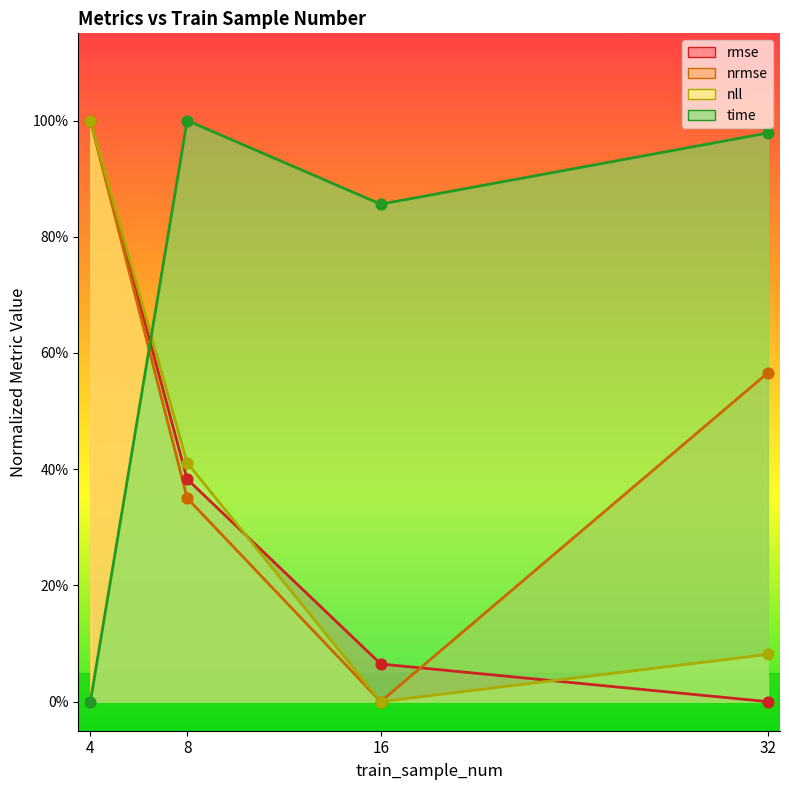

Which series reaches the minimum Y coordinate?

rmse